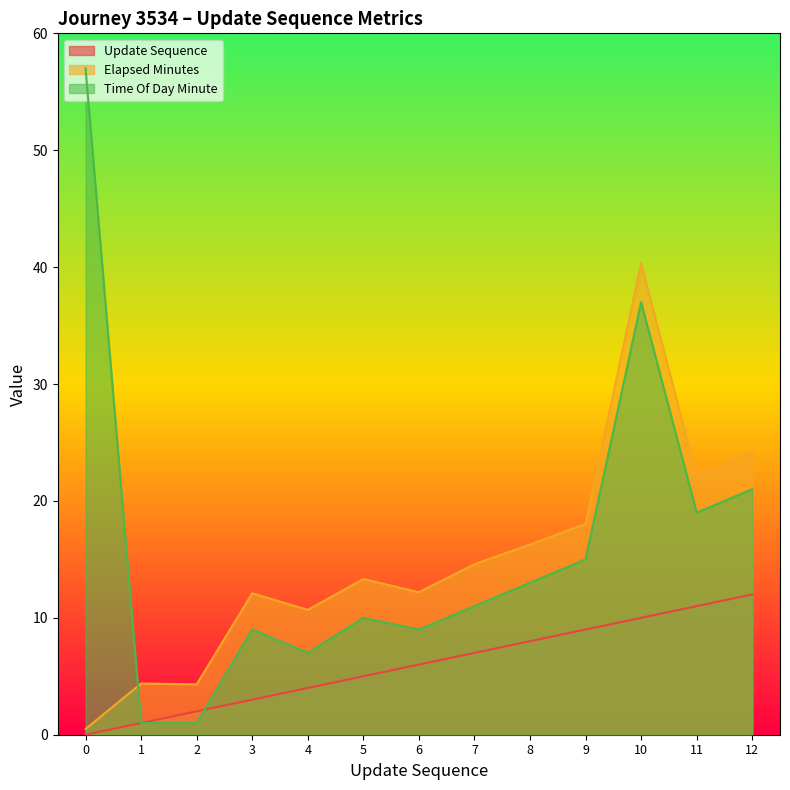

How many lines are shown in the chart?

3